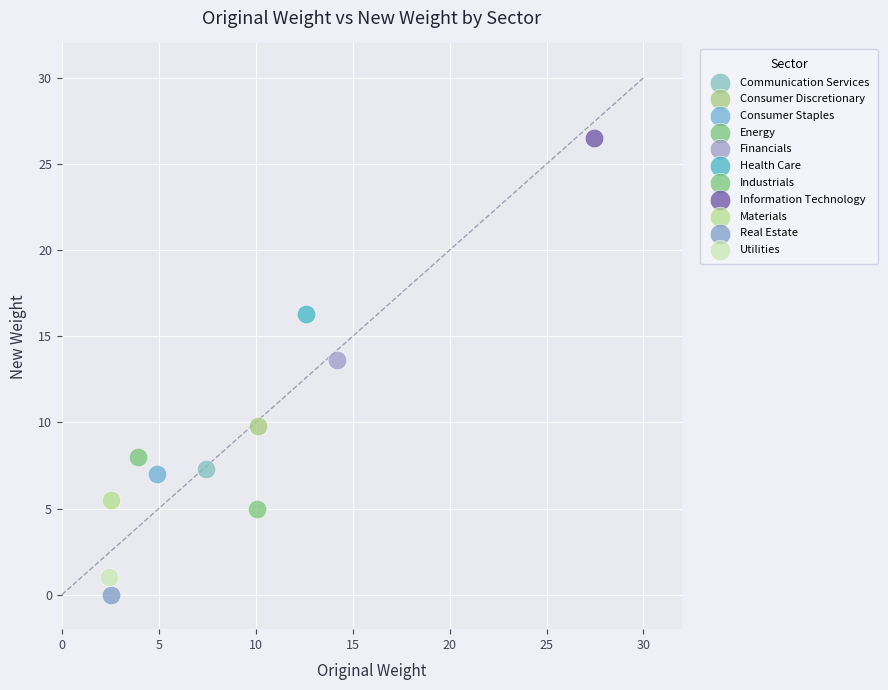

Which series contains the lowest Y value?

Real Estate